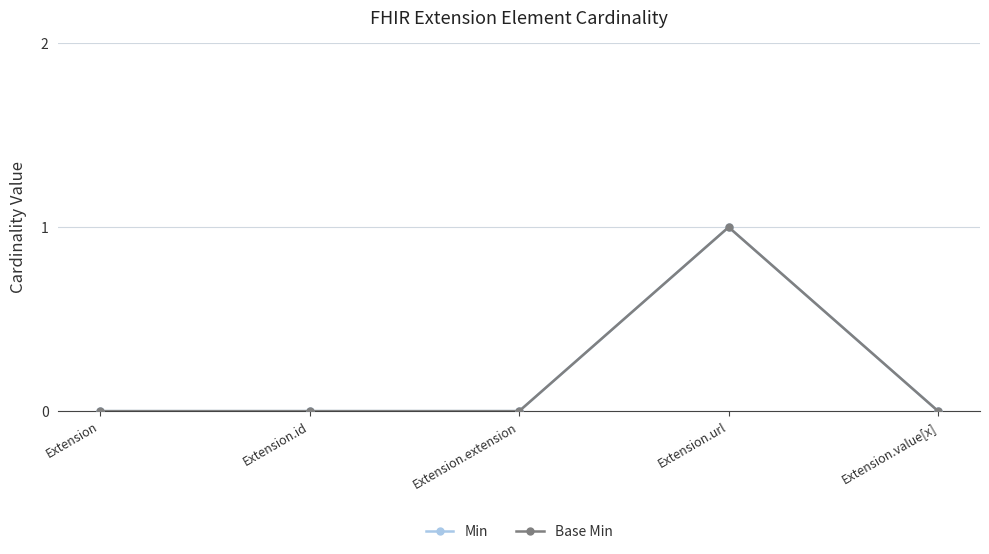

True or false: Min has a value of 0 at Extension.value[x].

True